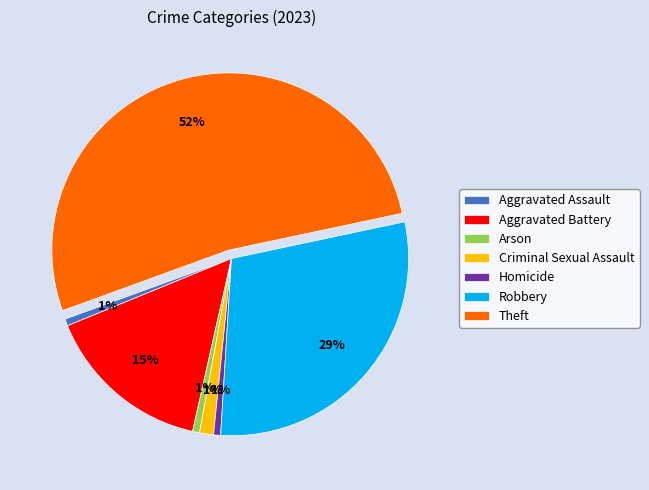

The Homicide slice represents 1% of the pie. True or false?

True